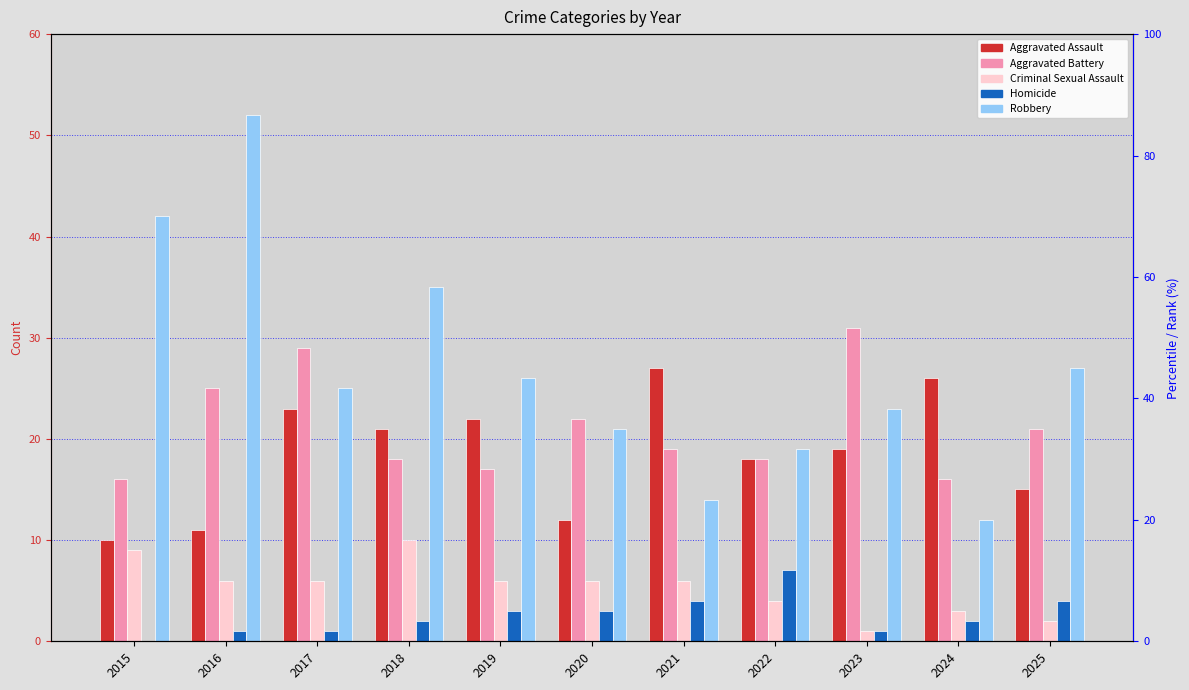

Which has a higher value, 2020 or 2023?

2023